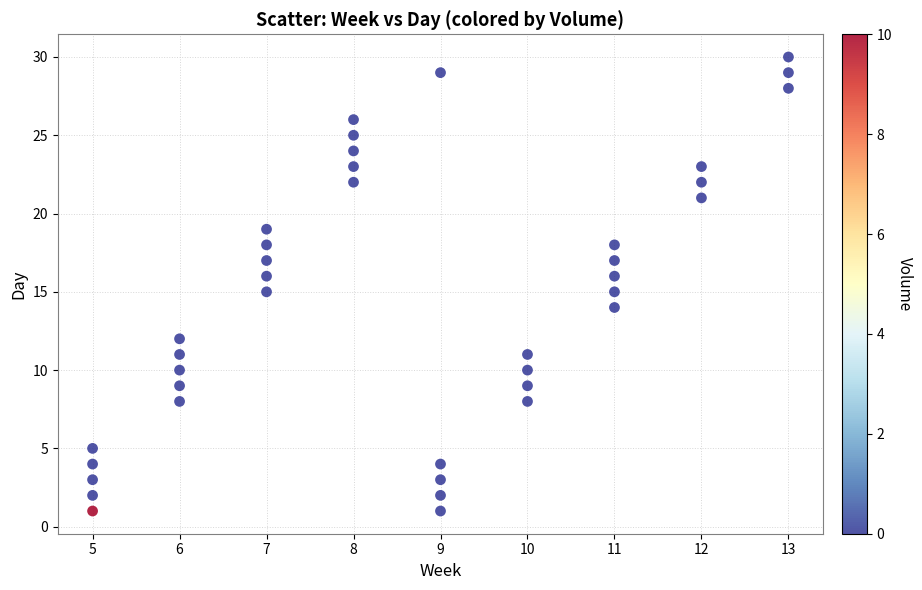

What is the range of Y values (max minus min)?

29